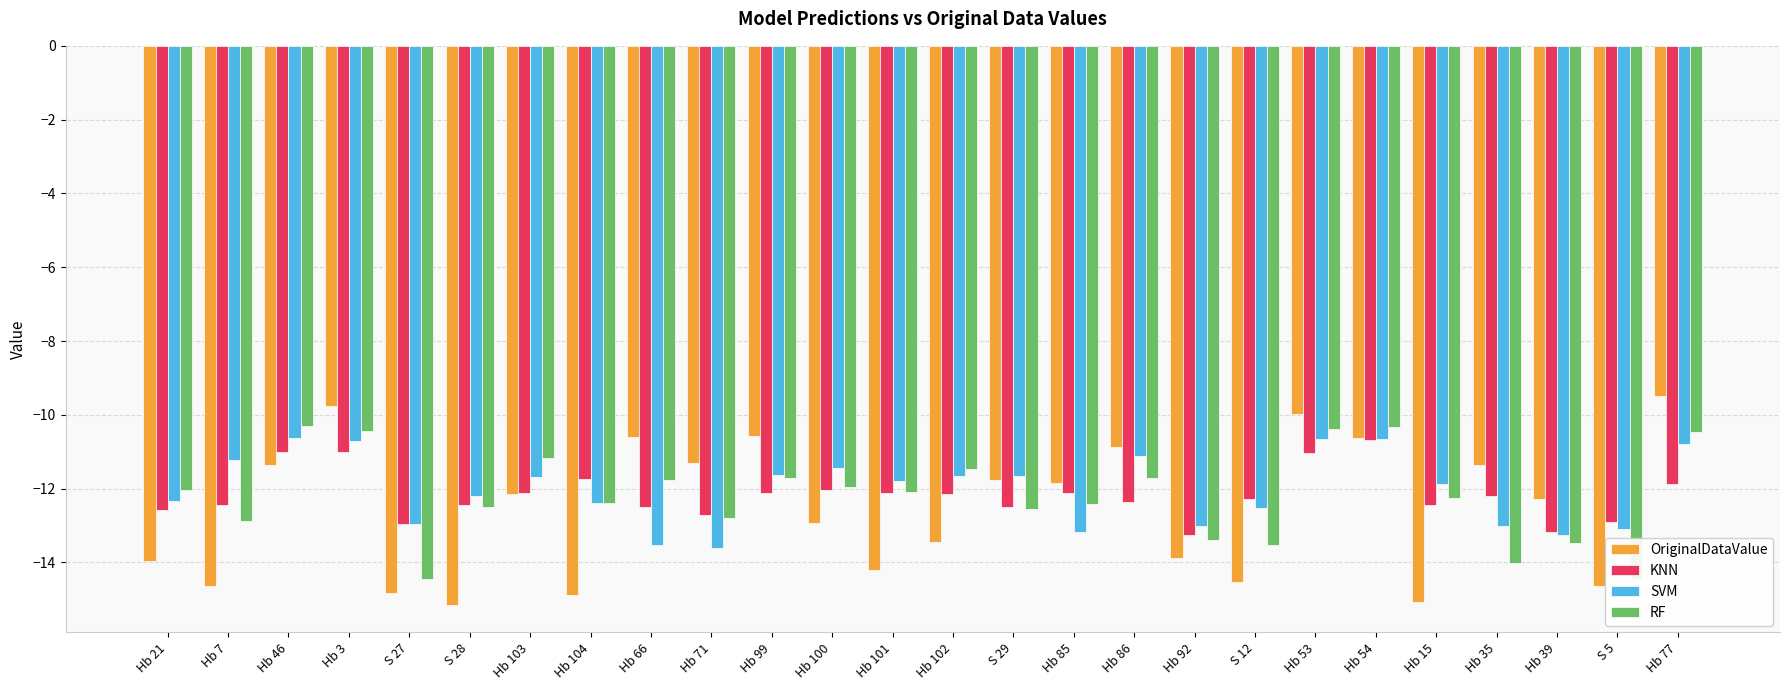

At which label is SVM closest to -12?

Hb 15